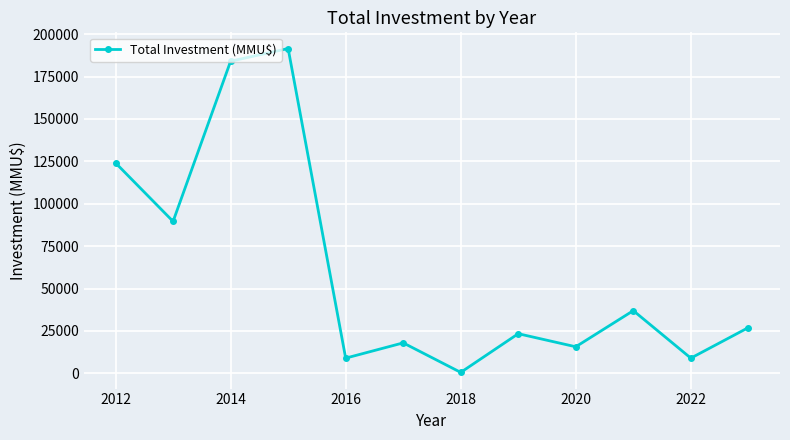

What is the greatest value displayed?

191500